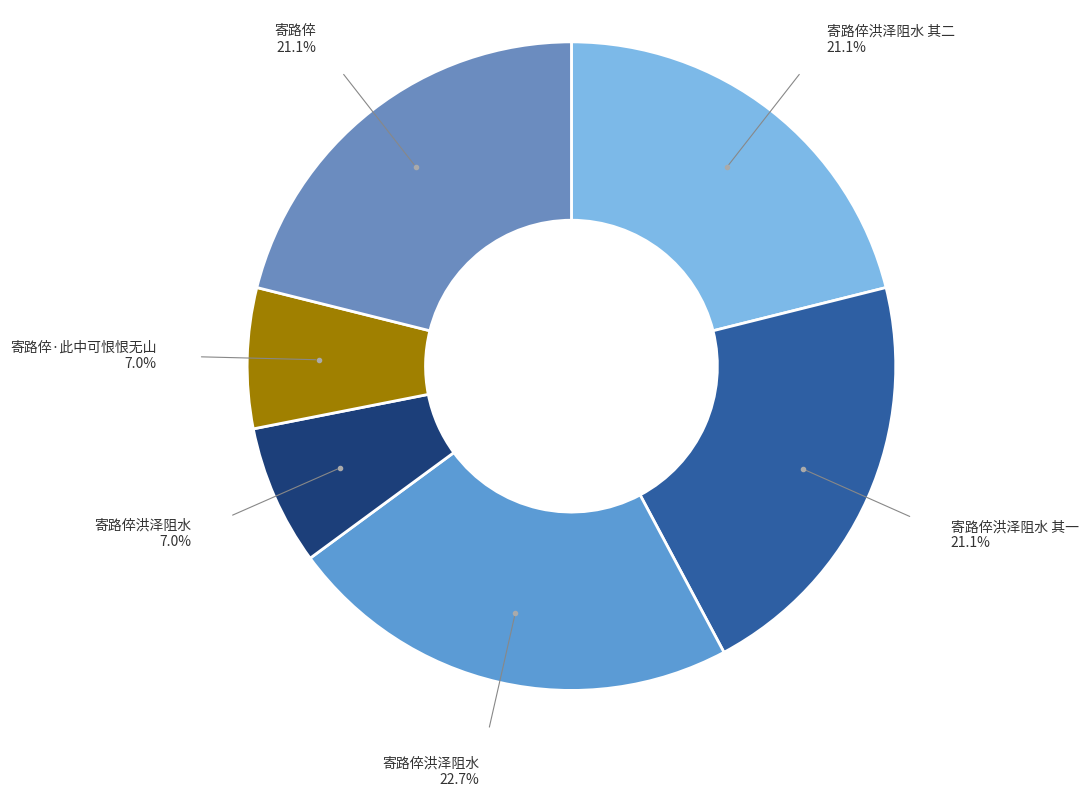

Rank the categories by value from highest to lowest.

寄路倅洪泽阻水, 寄路倅洪泽阻水 其二, 寄路倅洪泽阻水 其一, 寄路倅, 寄路倅·此中可恨恨无山, 寄路倅洪泽阻水